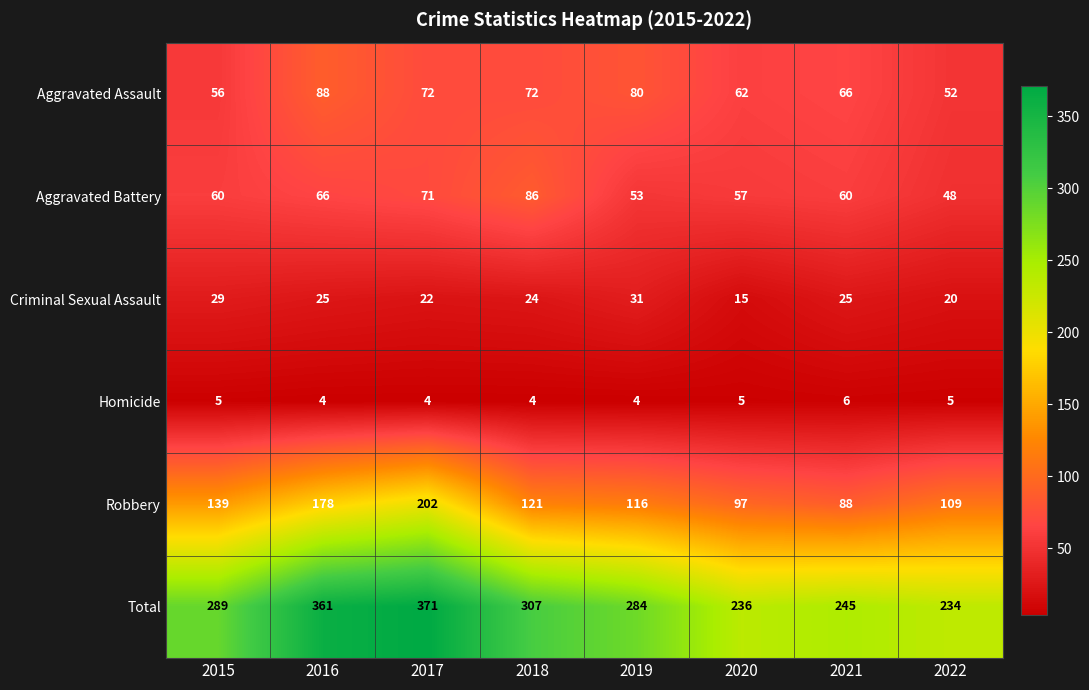

Rank the series by their maximum value, from lowest to highest.

Homicide, Criminal Sexual Assault, Aggravated Battery, Aggravated Assault, Robbery, Total